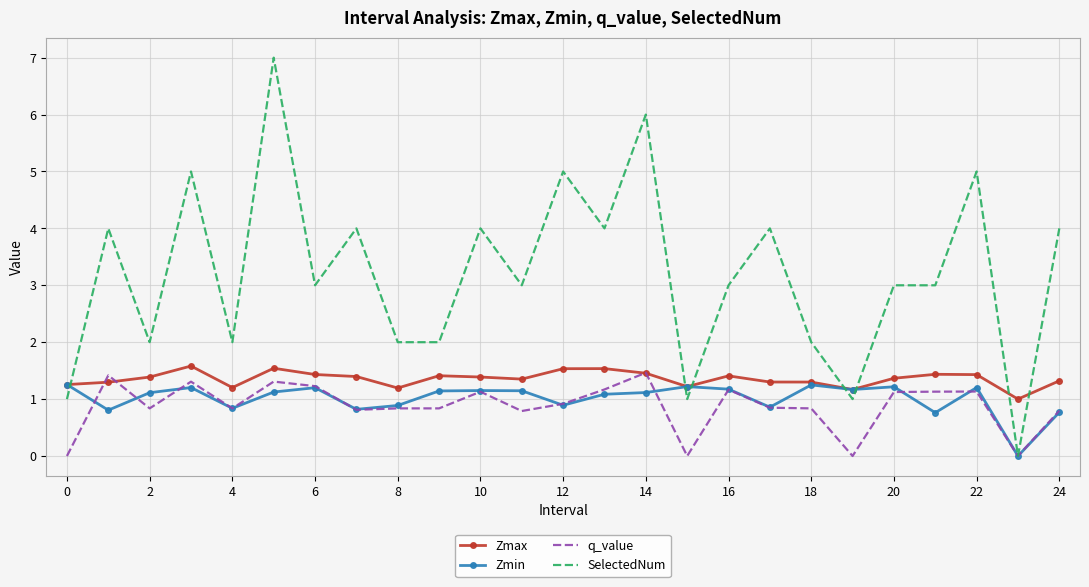

How many times do SelectedNum and Zmax cross each other?

7